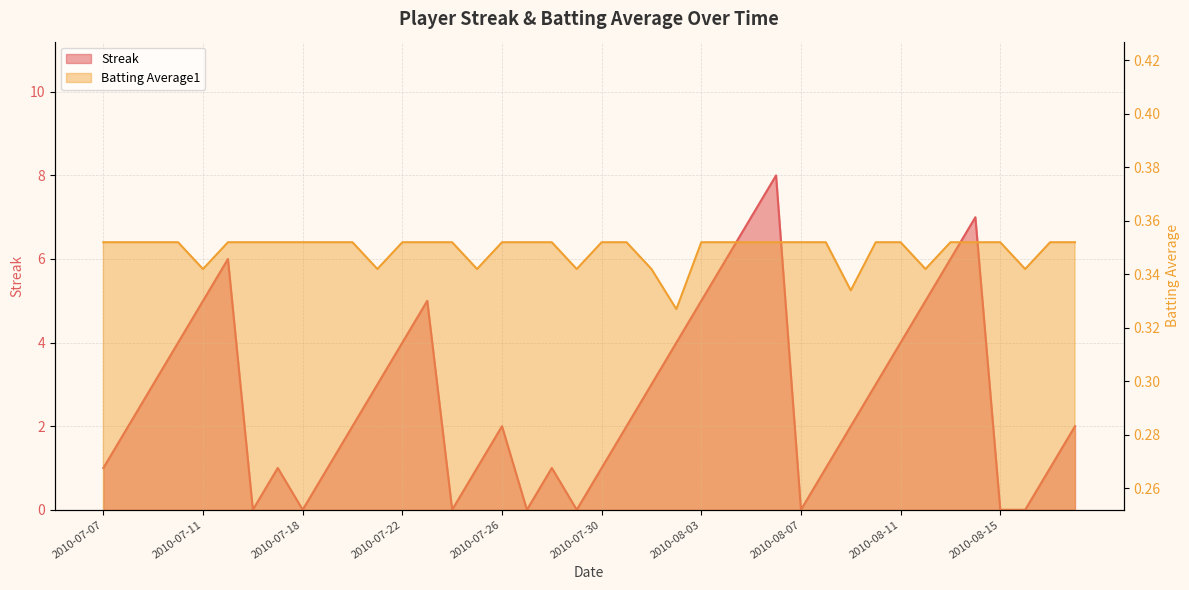

What are all the series names shown in the legend?

Streak, Batting Average1